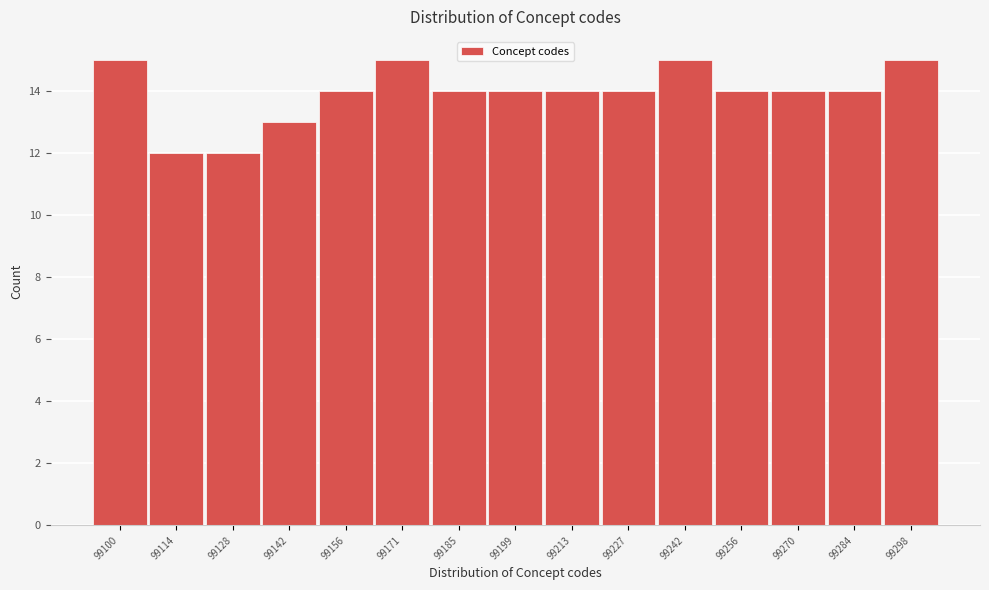

Reading left to right, extract all data points from this chart.

15	12	12	13	14	15	14	14	14	14	15	14	14	14	15